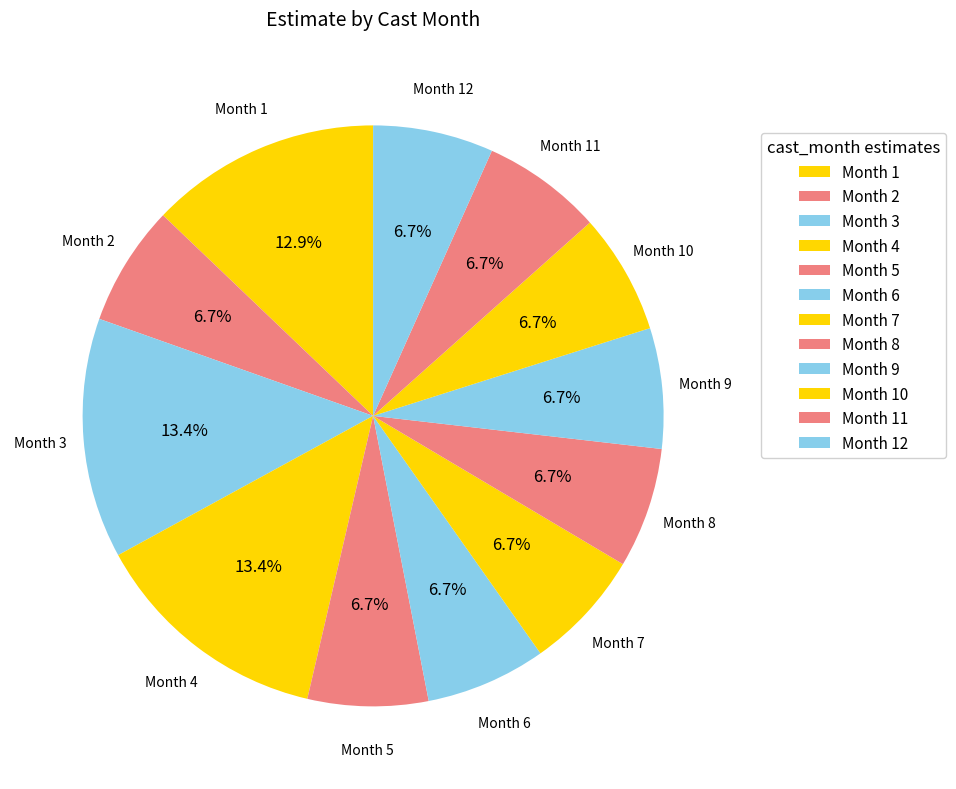

Count the number of slices in the pie.

12